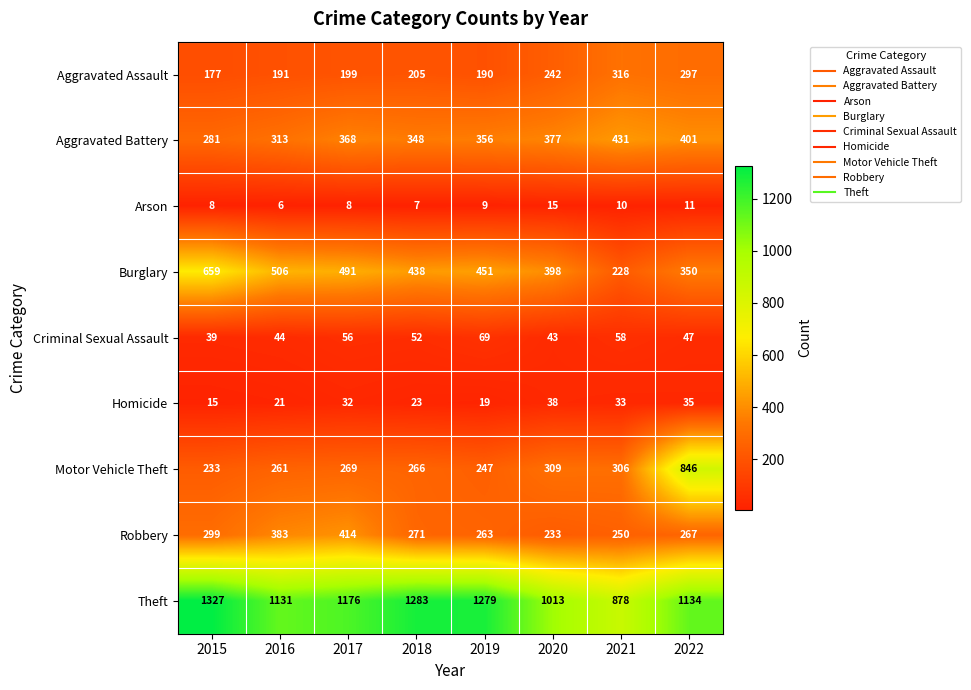

Rank the series by their maximum value, from lowest to highest.

Arson, Homicide, Criminal Sexual Assault, Aggravated Assault, Robbery, Aggravated Battery, Burglary, Motor Vehicle Theft, Theft